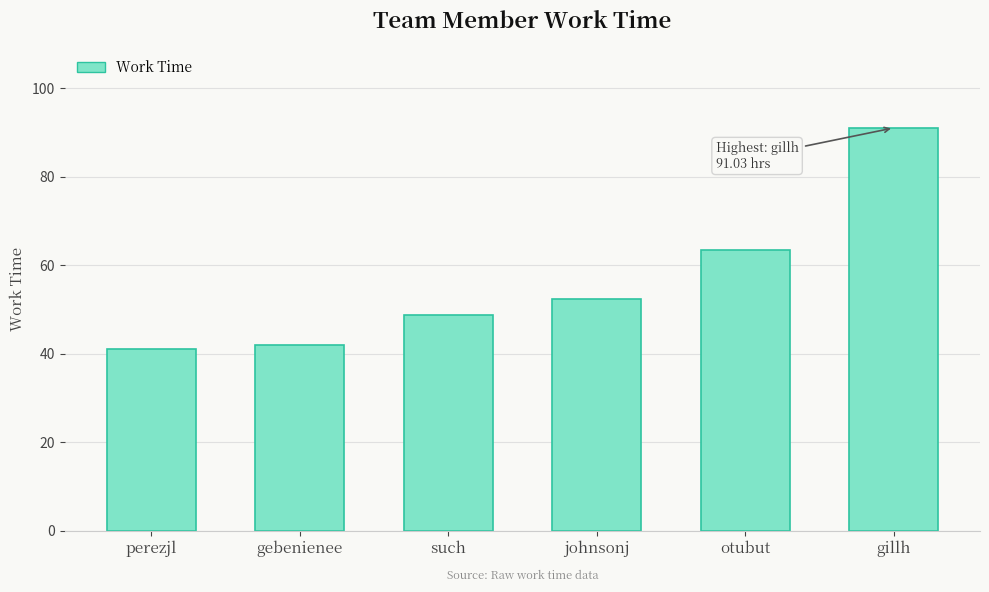

List the labels in order of value, largest first.

gillh, otubut, johnsonj, such, gebenienee, perezjl